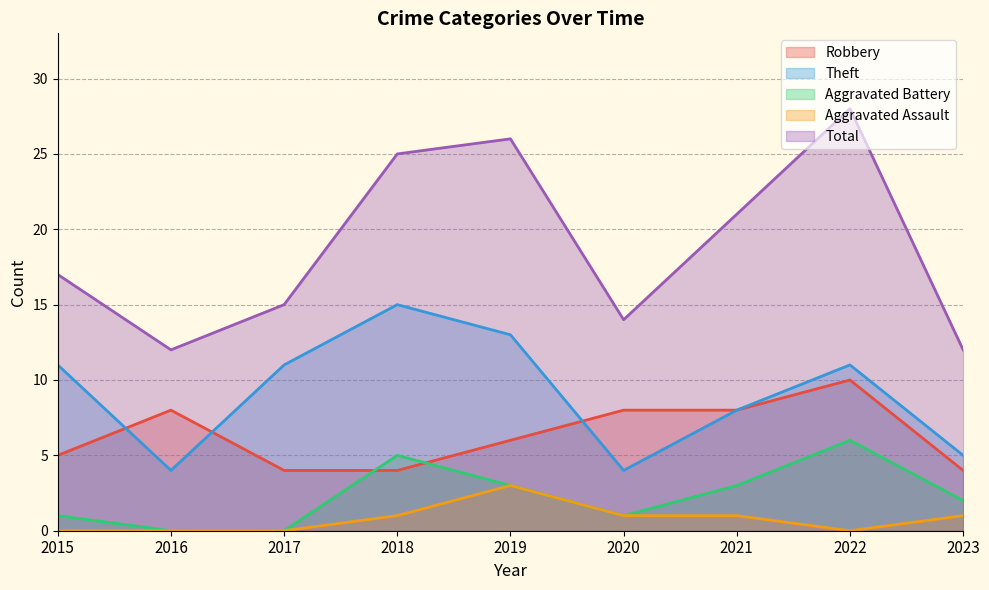

At how many categories does at least one series exceed 25?

2